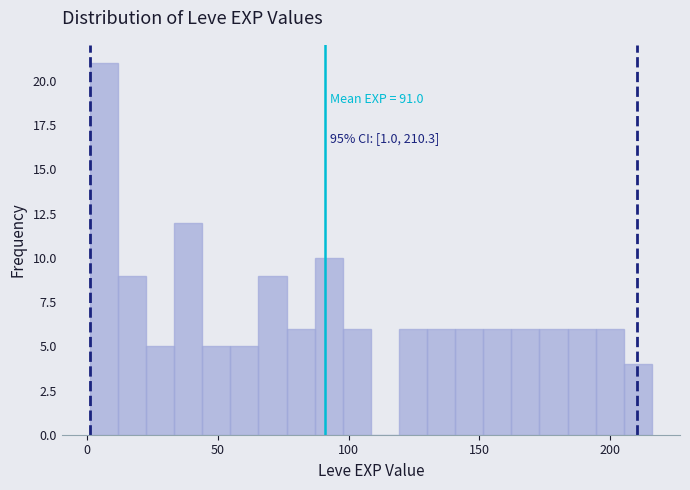

Read against the x-axis, roughly where is the centre of the tallest bar?

5